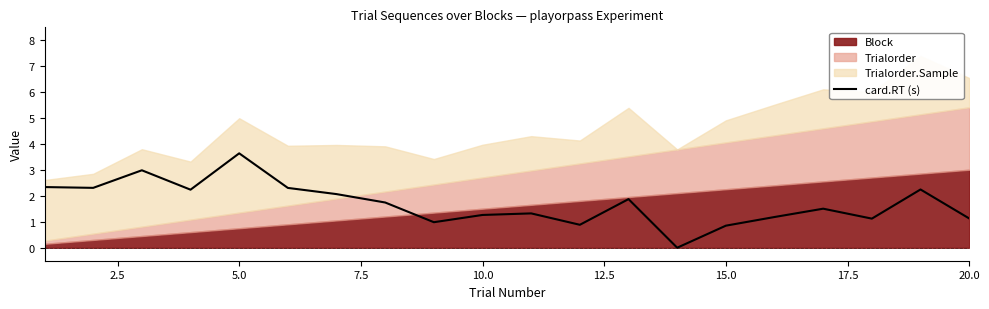

What is the greatest value displayed?

3.6